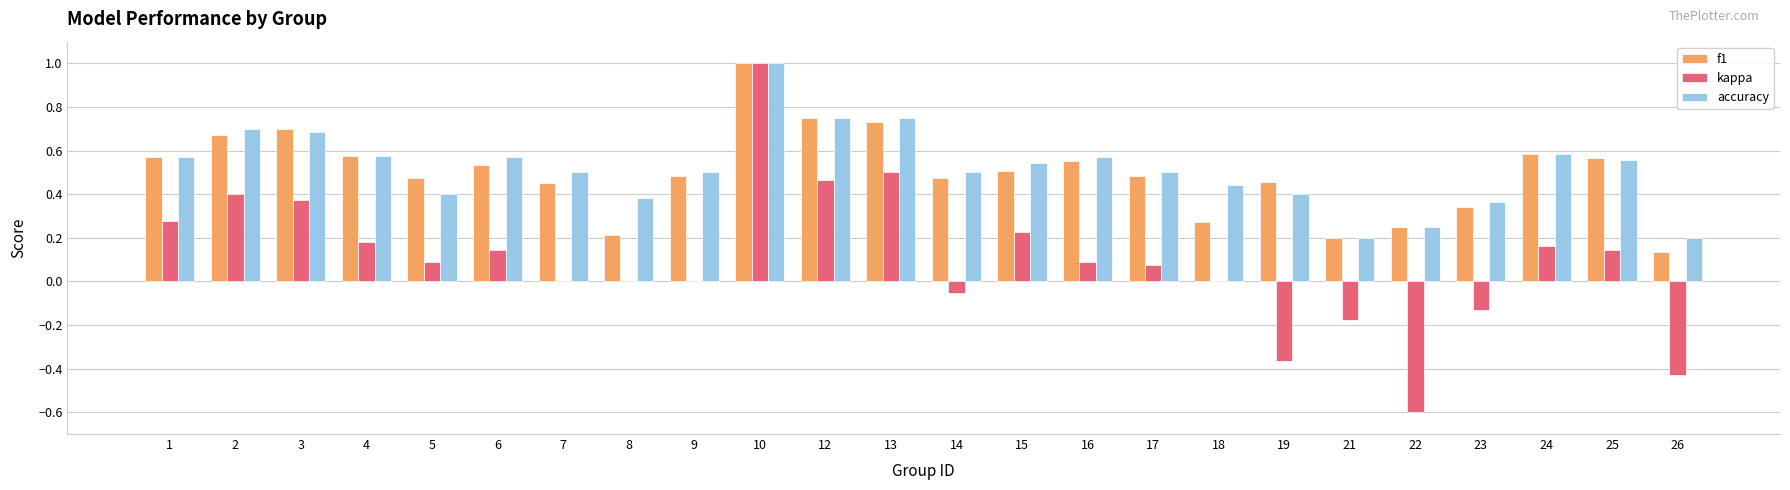

What is the sum of the accuracy values at 3 and 7?

1.2